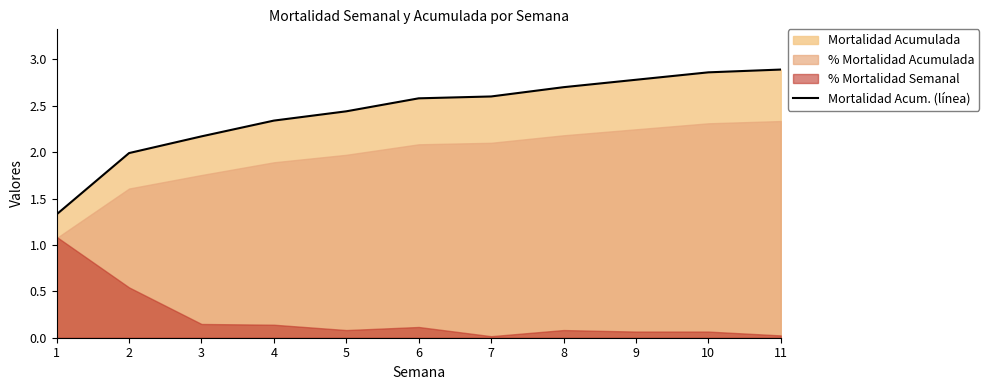

What is the maximum value shown in the chart?

2.9